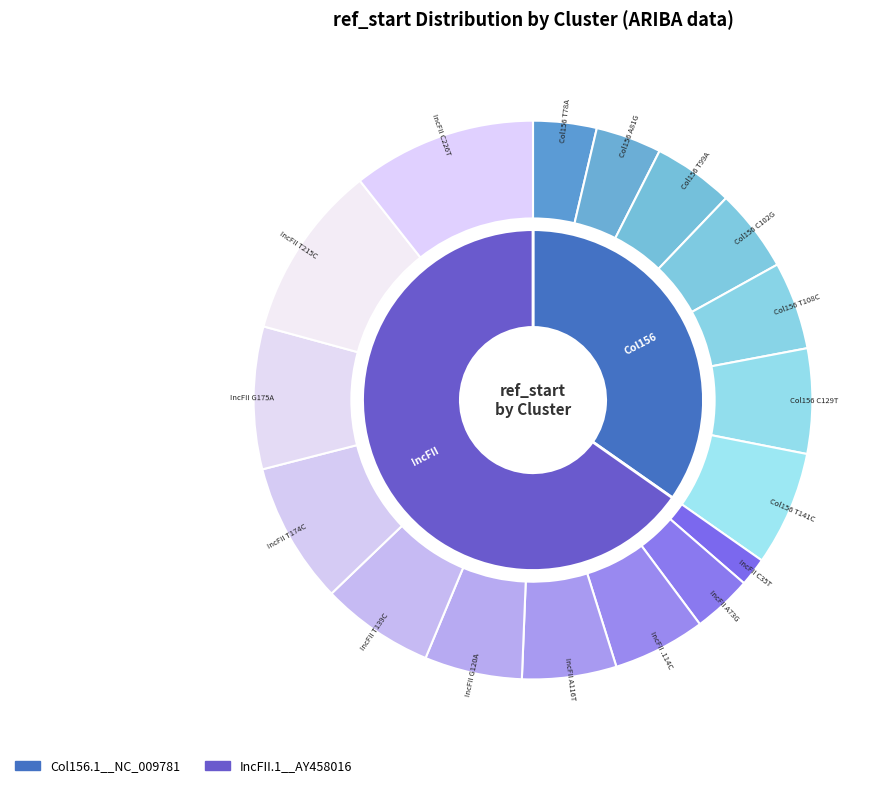

To the nearest percent, what is the difference between the IncFII G120A and Col156 A81G slice percentages?

2%